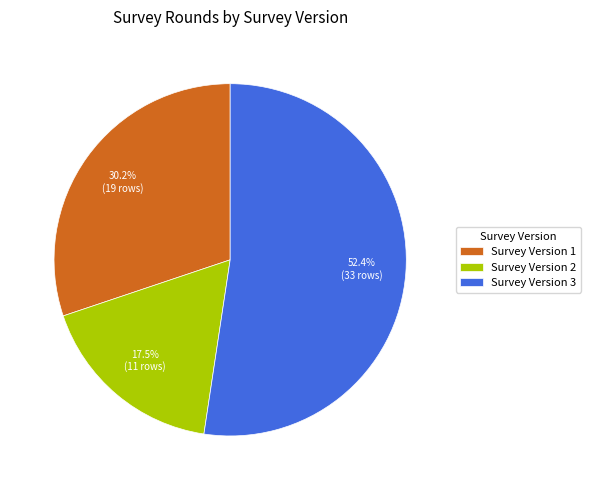

Which category has the smallest portion of the pie?

Survey Version 2